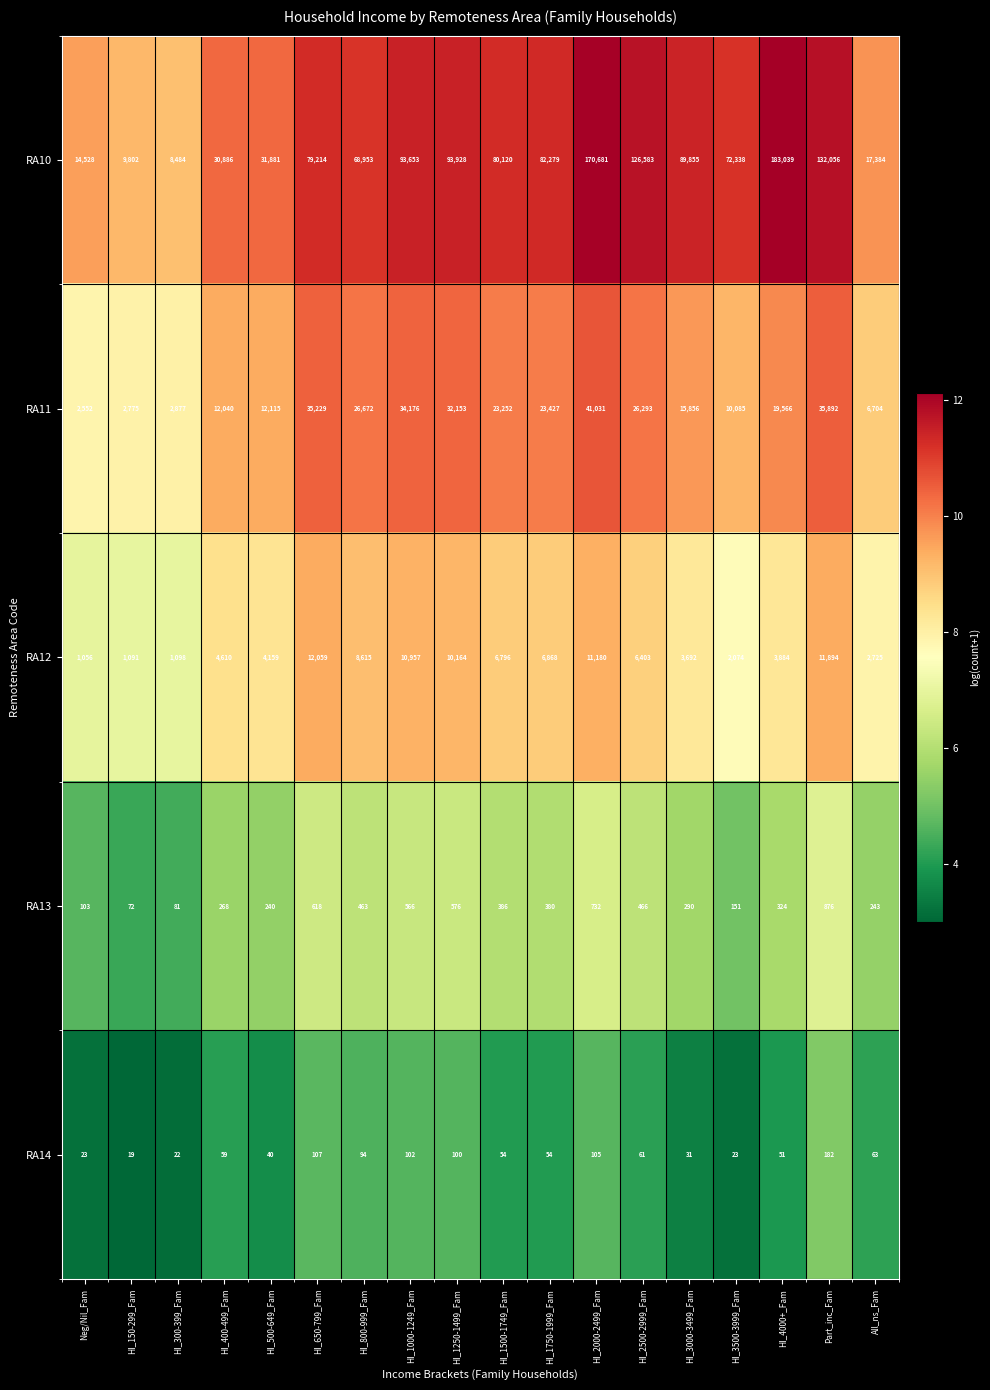

Is it true that RA10 equals 170681 at HI_2000-2499_Fam?

True